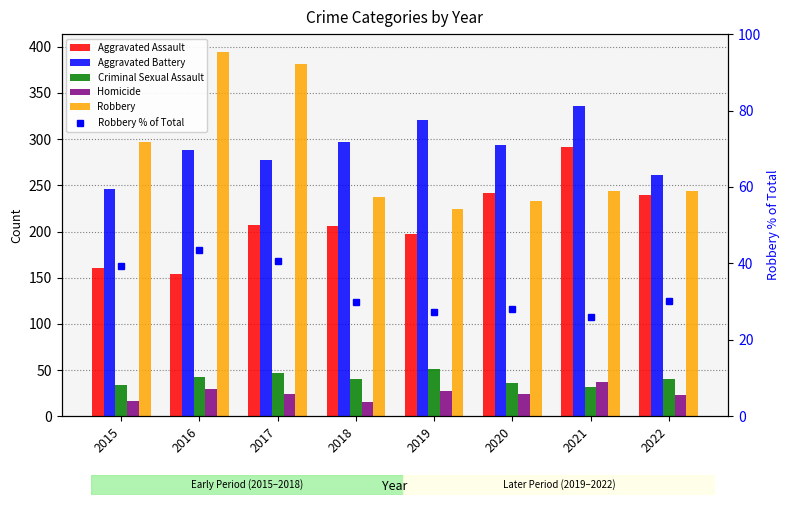

Which category has the lowest value across all series?

2018